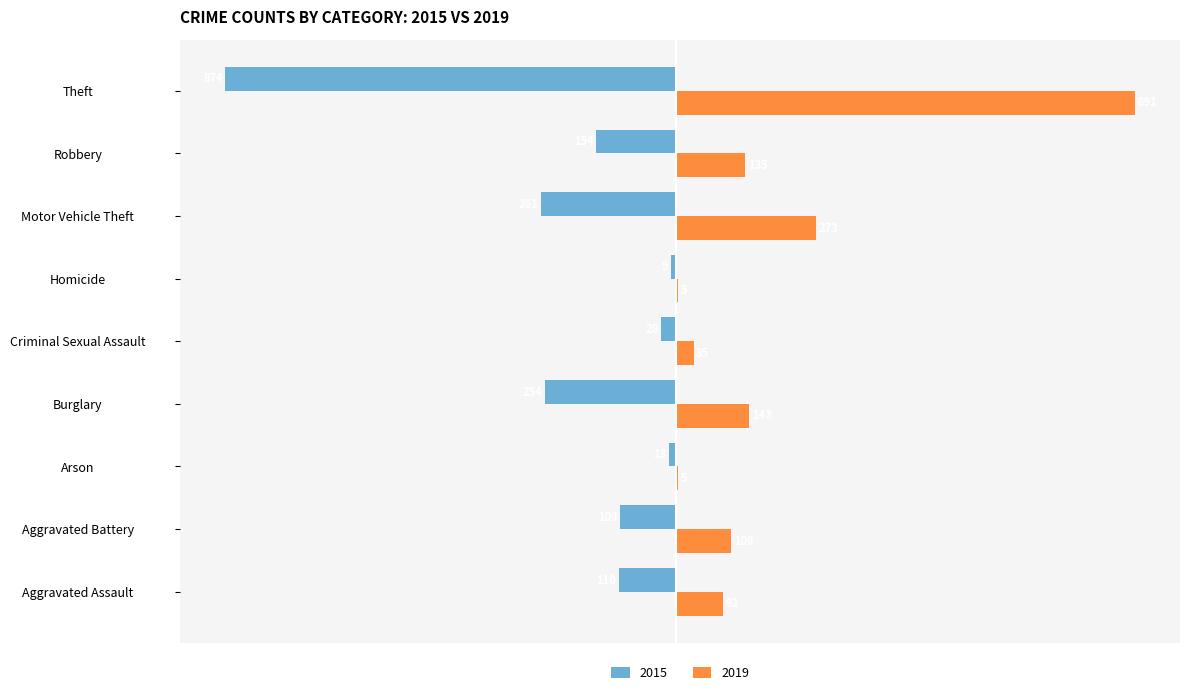

At which category is the sum across all series the highest?

Theft